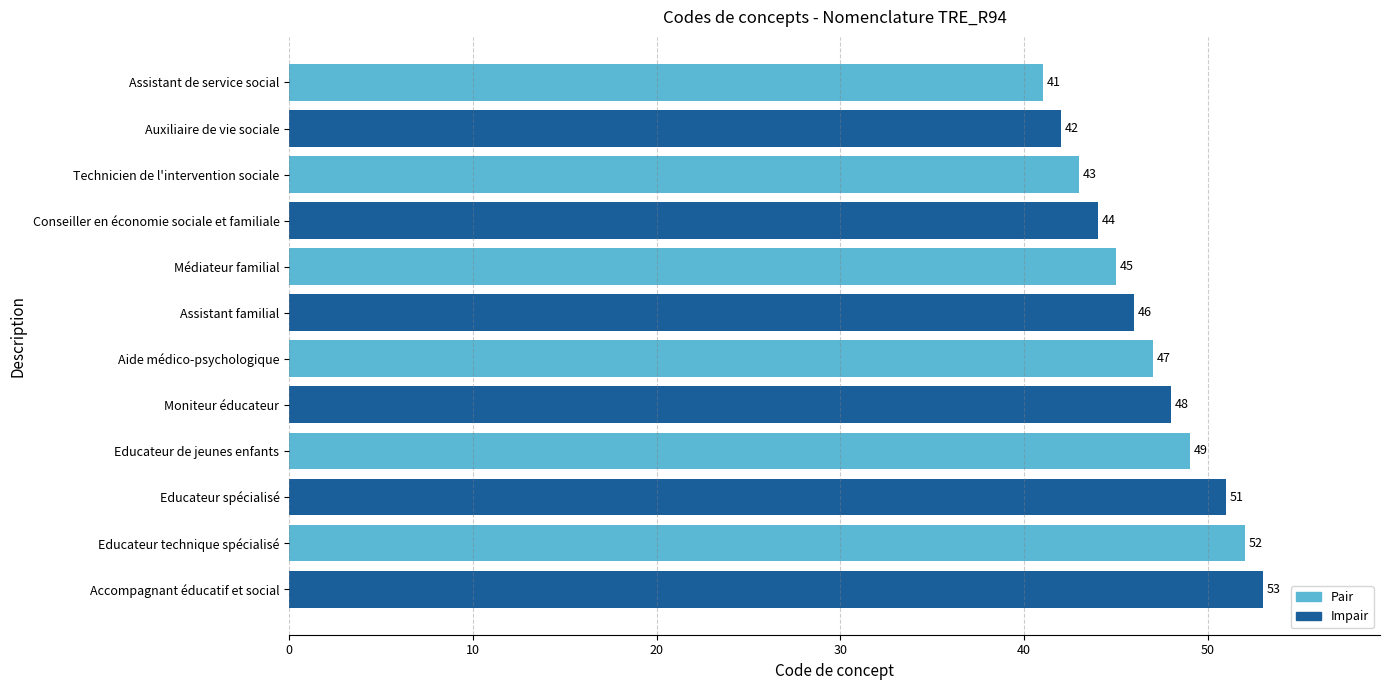

List the labels in order of value, smallest first.

Assistant de service social, Auxiliaire de vie sociale, Technicien de l'intervention sociale, Conseiller en économie sociale et familiale, Médiateur familial, Assistant familial, Aide médico-psychologique, Moniteur éducateur, Educateur de jeunes enfants, Educateur spécialisé, Educateur technique spécialisé, Accompagnant éducatif et social